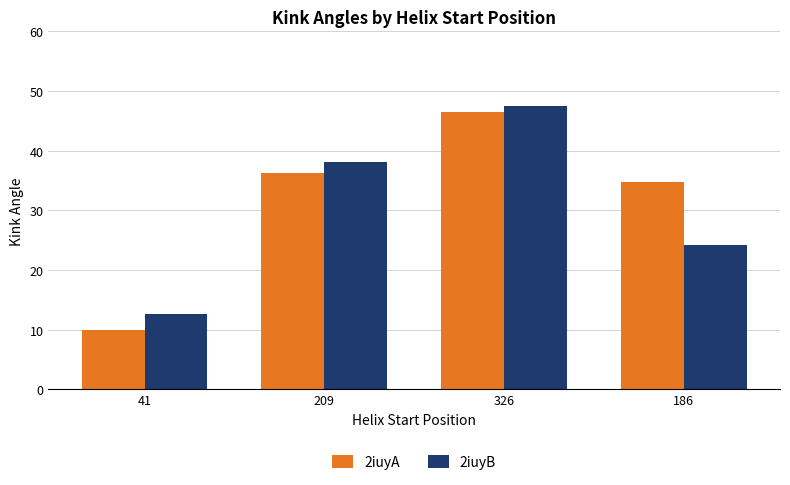

What is the sum of all 2iuyB values?

122.5